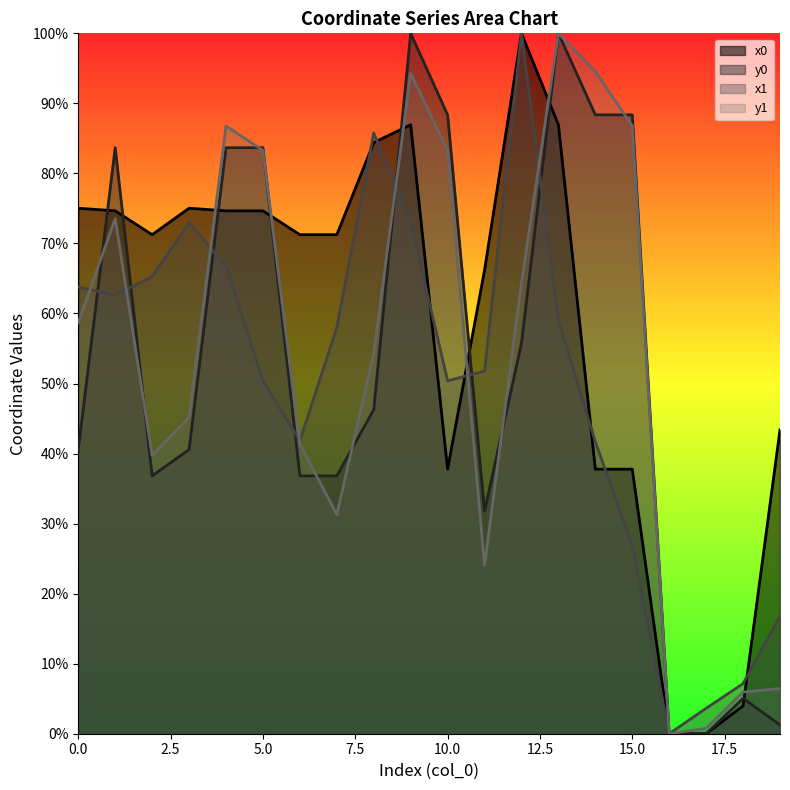

How many data points in x1 are less than 58?

10